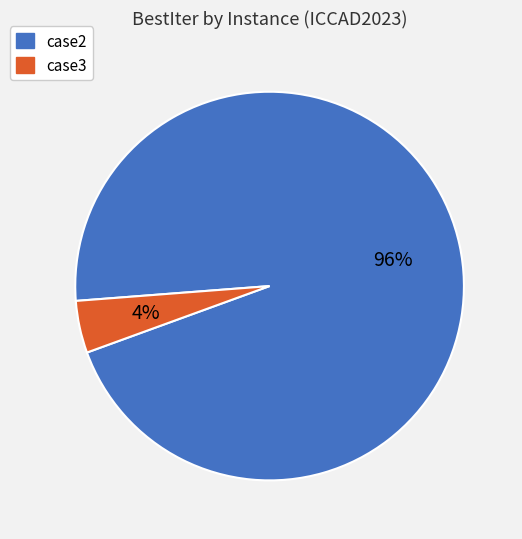

Is the sum of case2 and case3 greater than half?

Yes